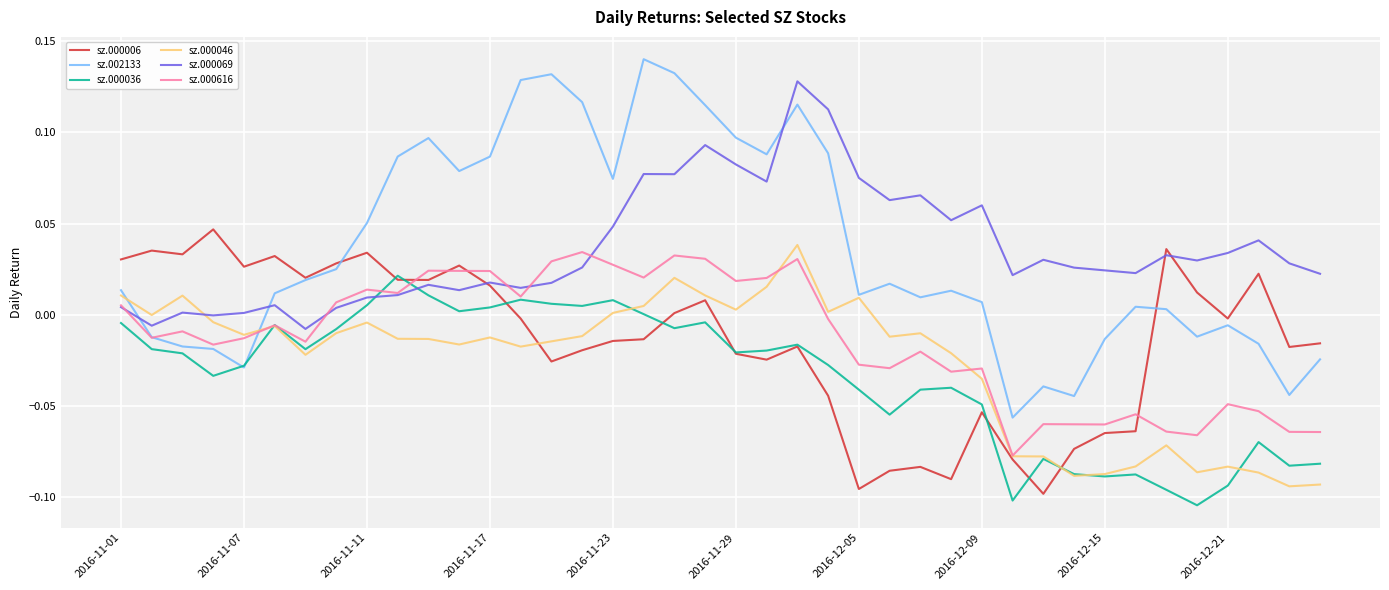

How many intersections are there between sz.000036 and sz.000069?

2